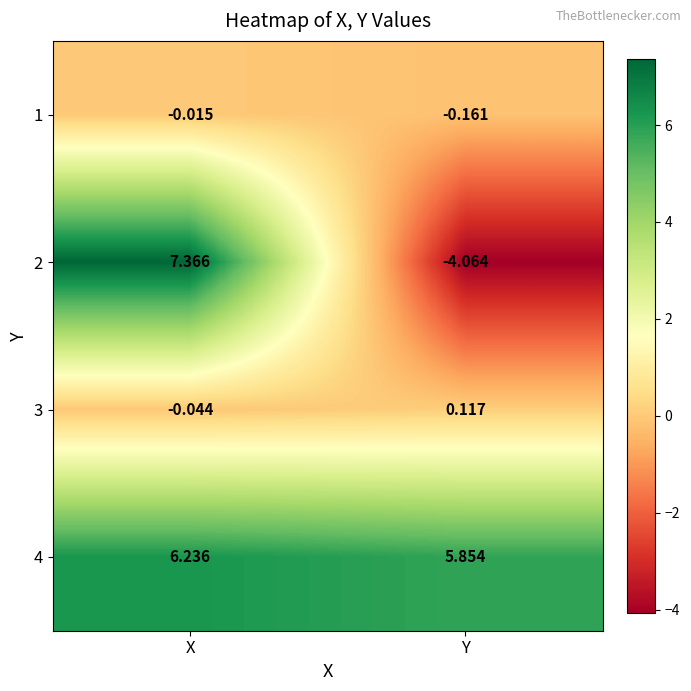

At which label does 4 first exceed 6?

X